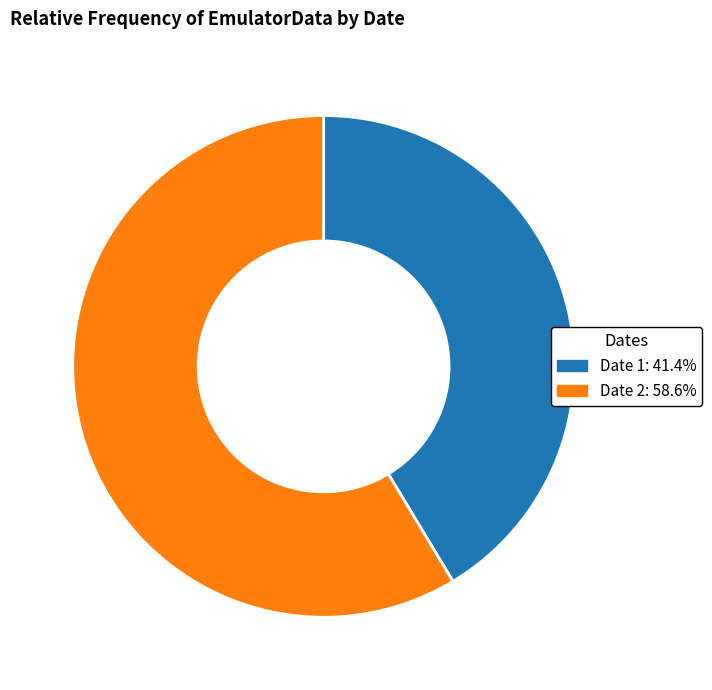

Is there a majority slice in this chart?

Yes